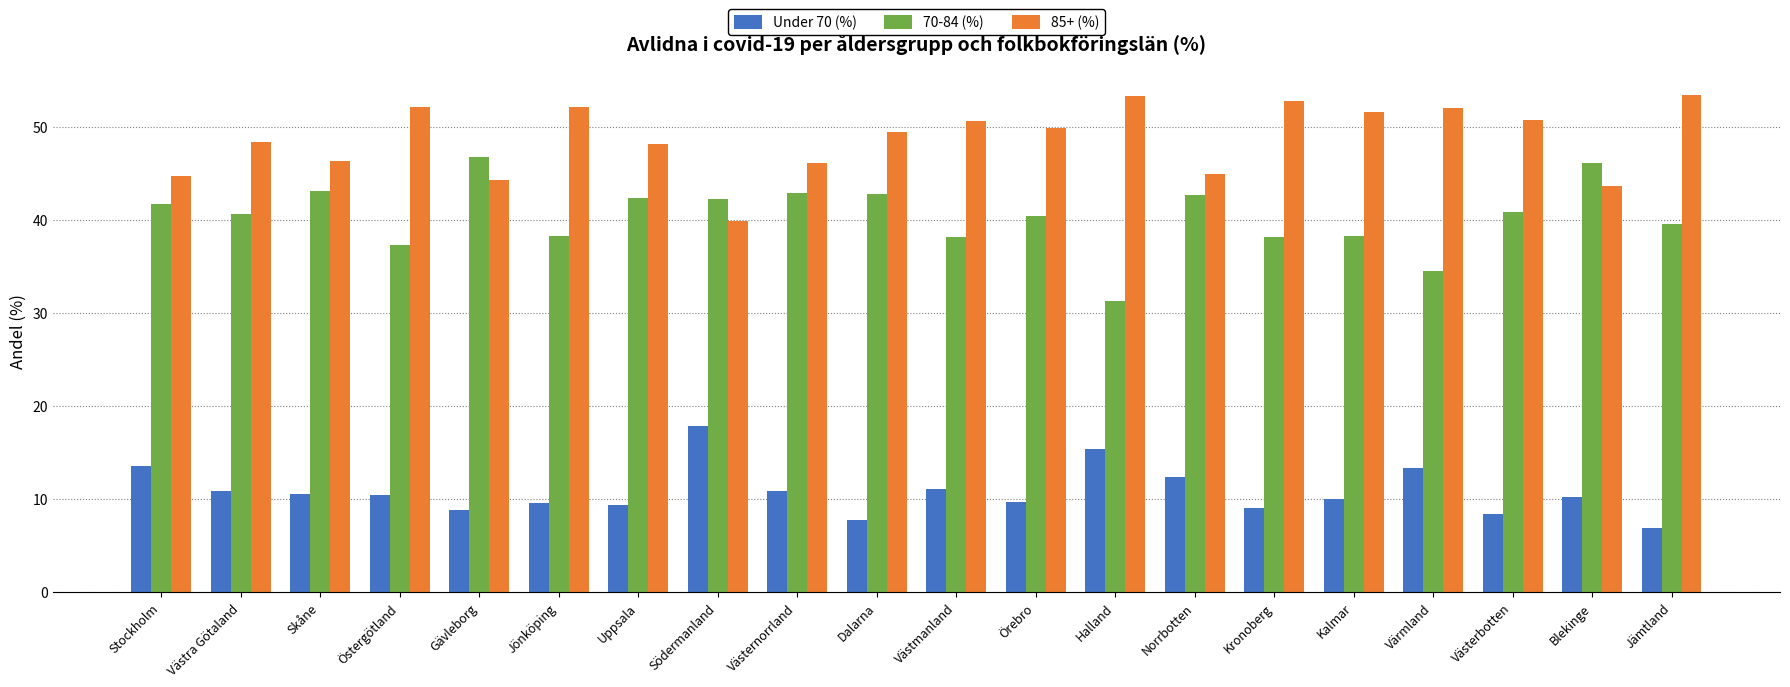

List the series in order of their overall mean, highest first.

85+ (%), 70-84 (%), Under 70 (%)